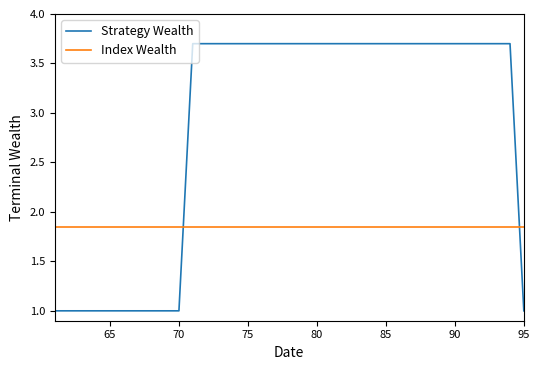

How many values in the Strategy Wealth series exceed 3?

24